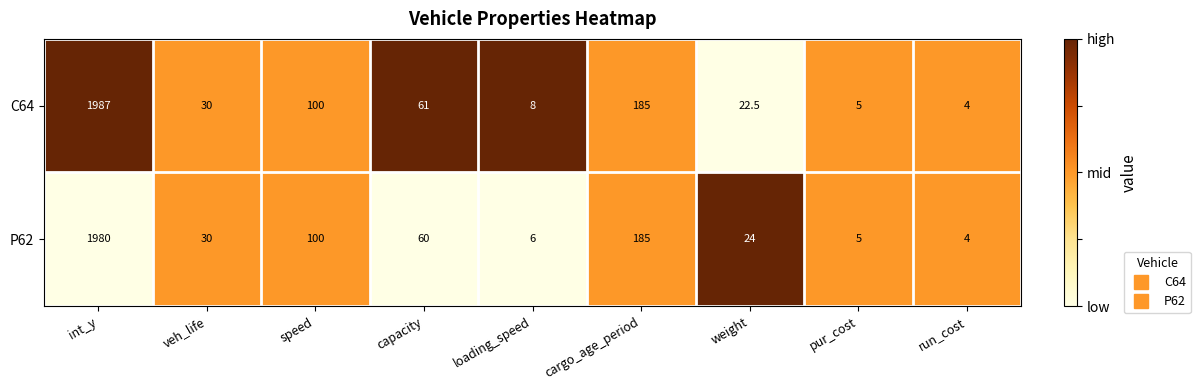

At which label is C64 closest to 995?

cargo_age_period